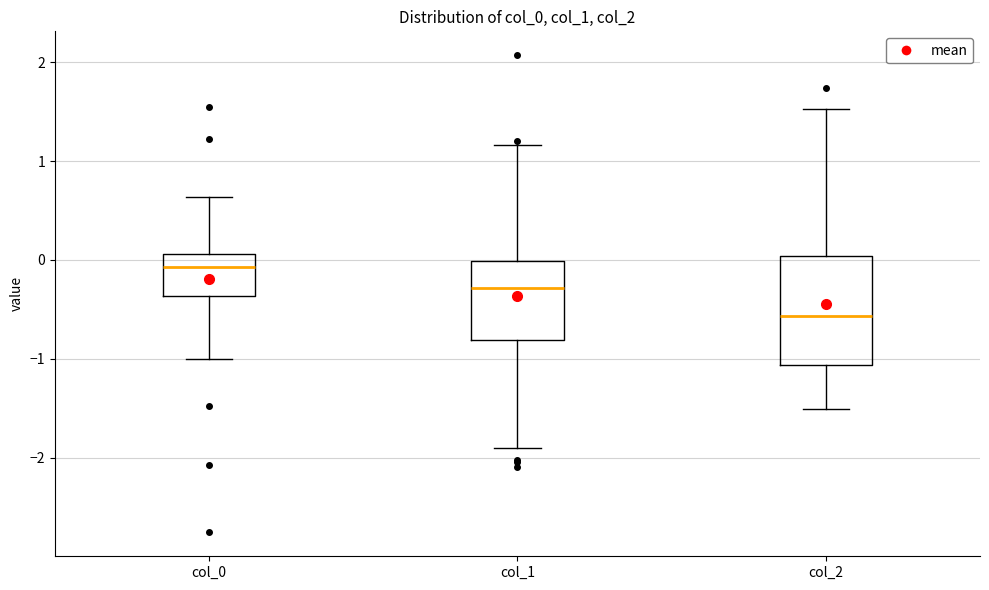

Where is the upper edge of the box for col_1 on the y-axis? The values are not printed on the chart, so give them approximately, as read against the axis.

0.0